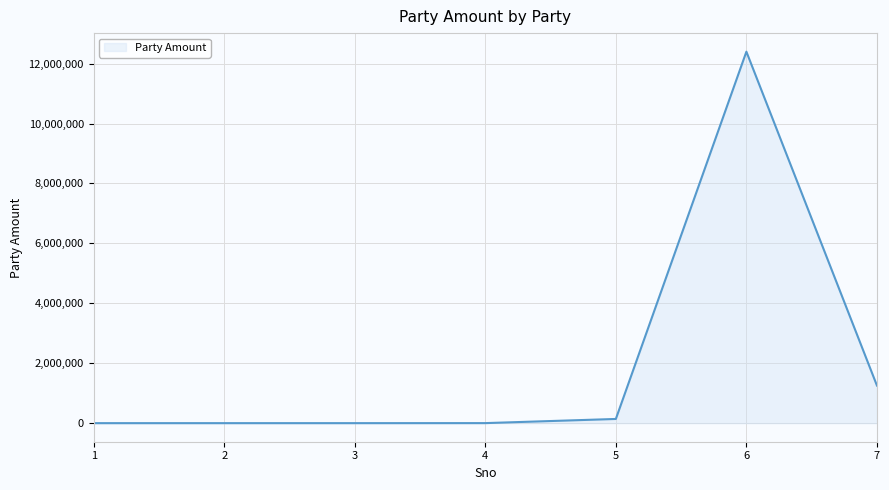

What is the maximum value shown in the chart?

12397456